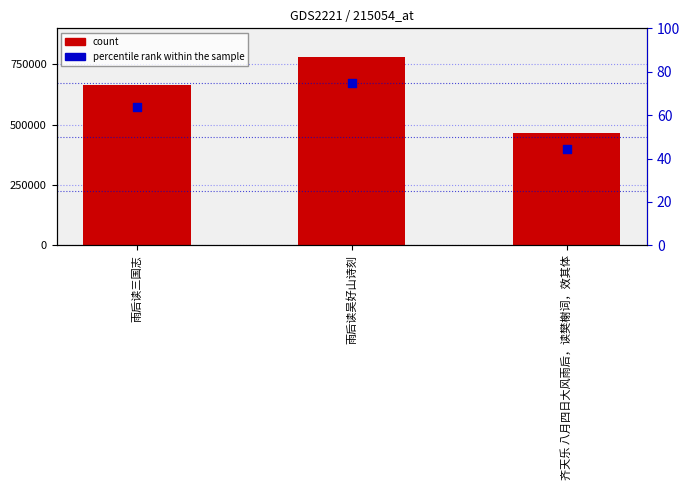

Which series has the largest Y range (max minus min)?

col_0